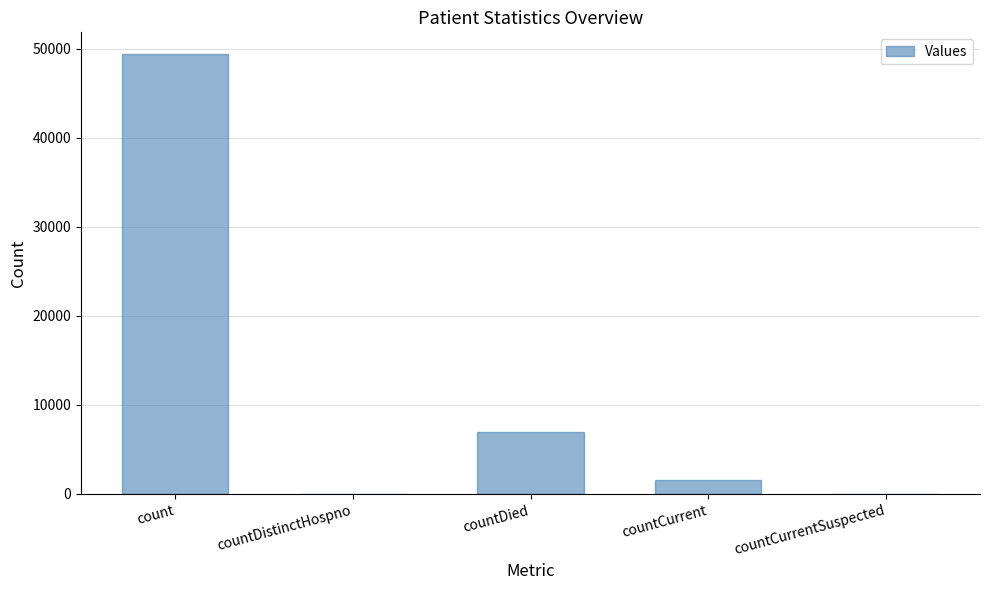

What is the approximate value at countCurrent, to the nearest 10?

1580